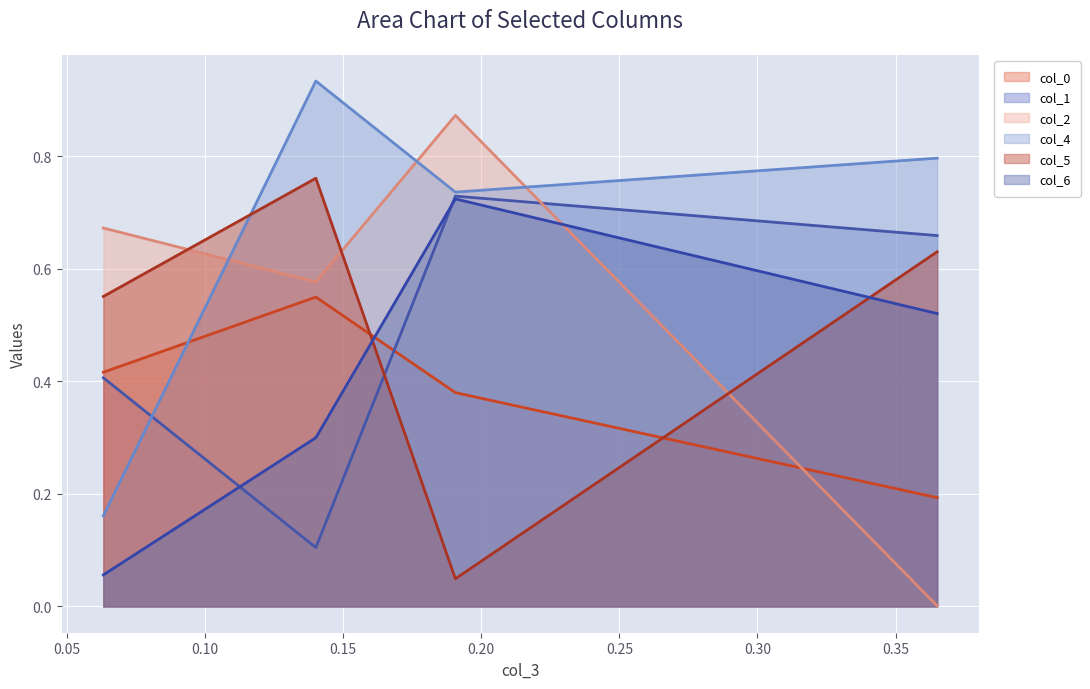

What is the sum of the col_5 values at 0.06321389527318255 and 0.365047460392787?

1.2